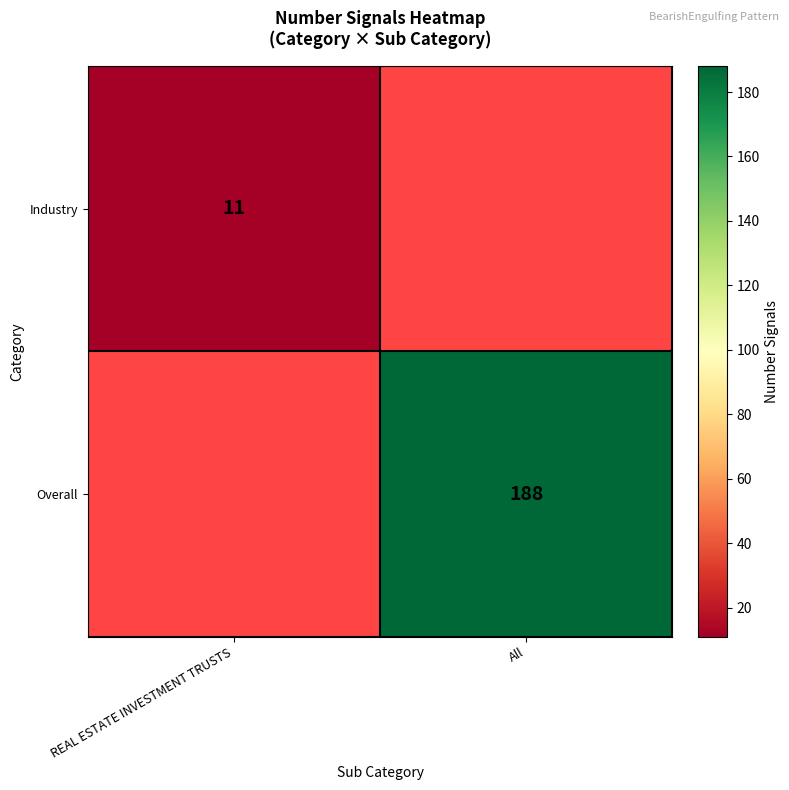

What is the greatest value displayed?

188.0